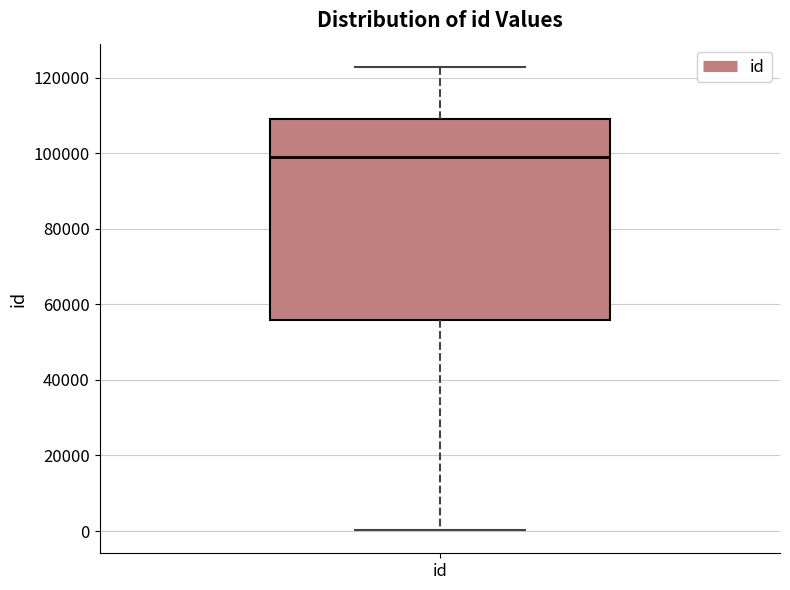

Read this box plot against the y-axis: the position of the median line, the range covered by the box, and the ends of both whiskers. The values are not printed on the chart, so give them approximately, as read against the axis.

median 98000, box 56000 to 110000, whiskers 0 to 122000